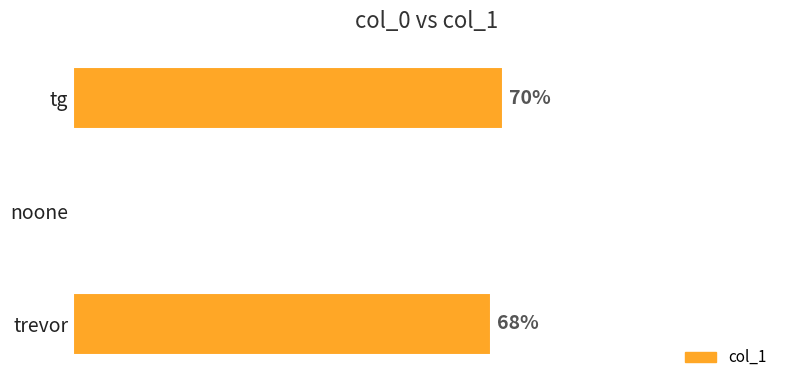

At which label is the value closest to 35?

trevor